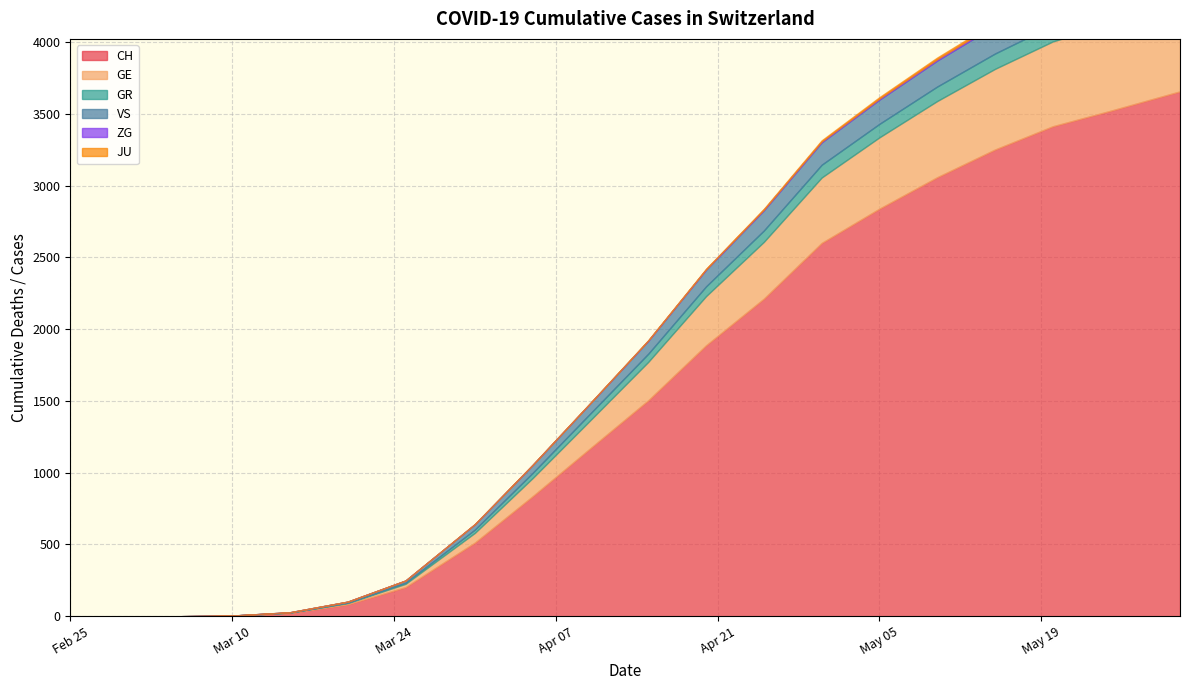

Between 16 and 4, which is larger?

16